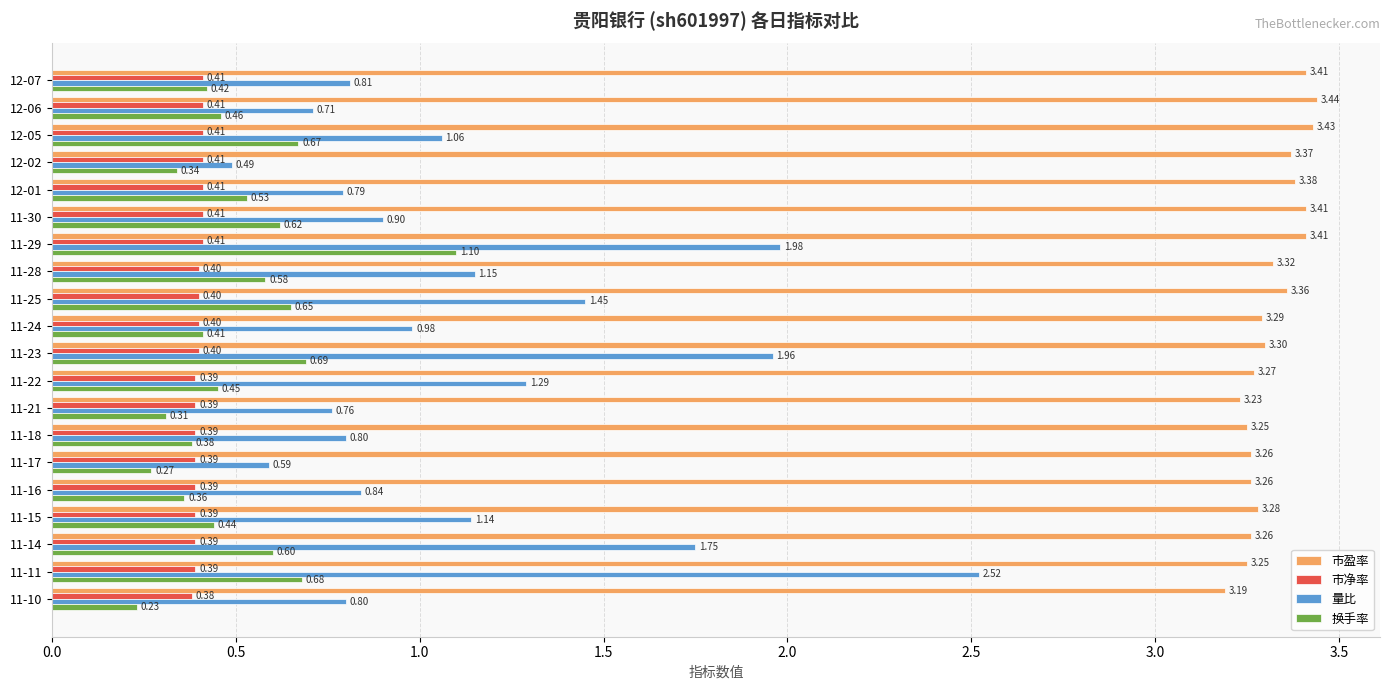

At how many categories does at least one series exceed 1?

20